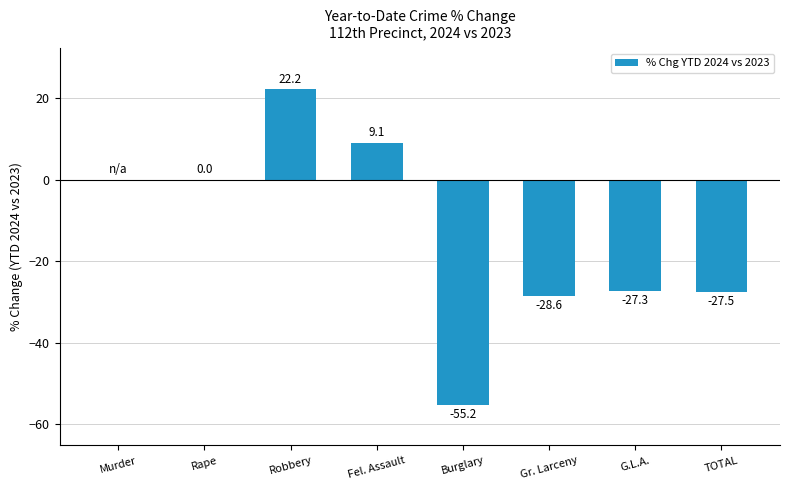

Is it true that the value at Fel. Assault is 15.2?

False